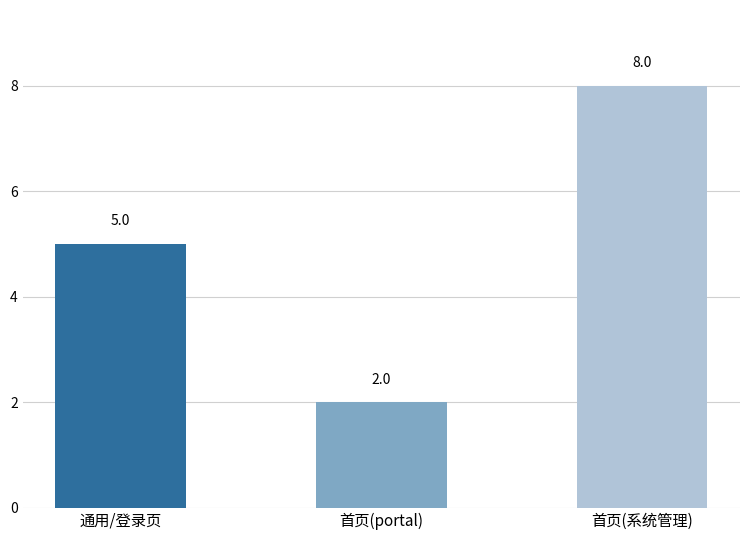

What position from the right is 通用/登录页?

3